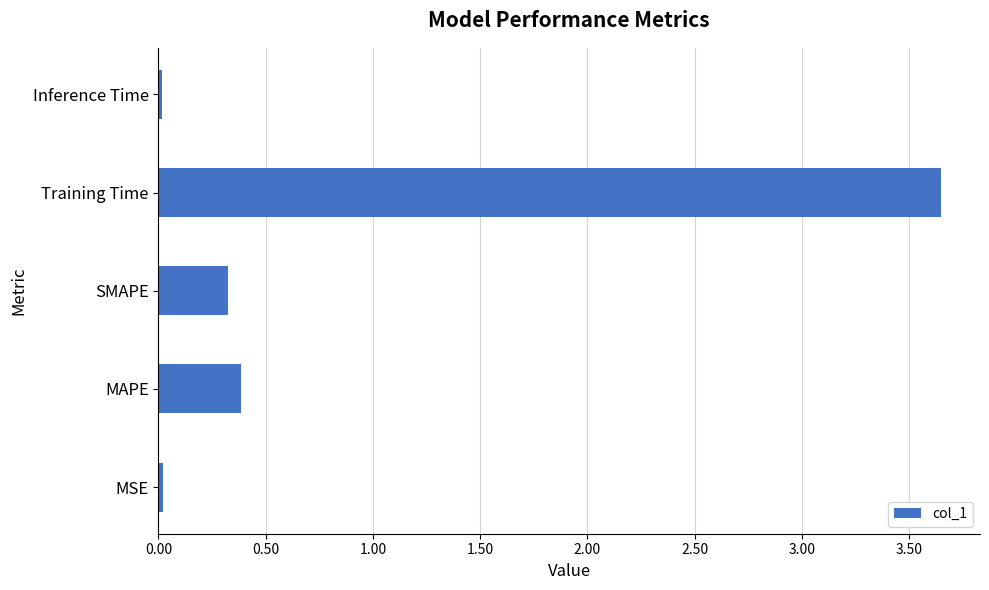

Which category has the highest value across all series?

Training Time